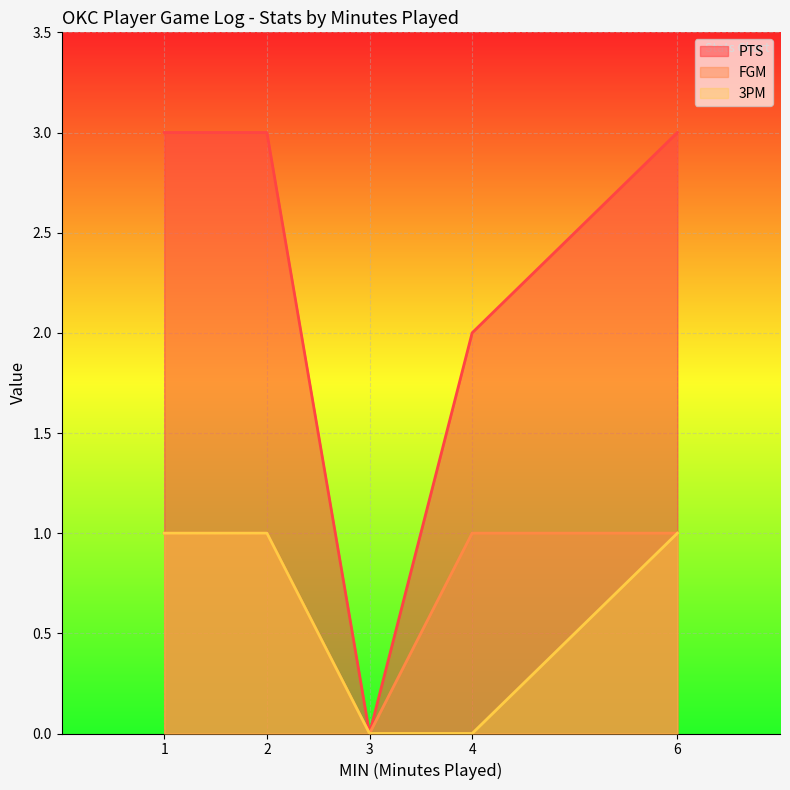

What is the value of the 3PM point at the 2nd from the left?

1